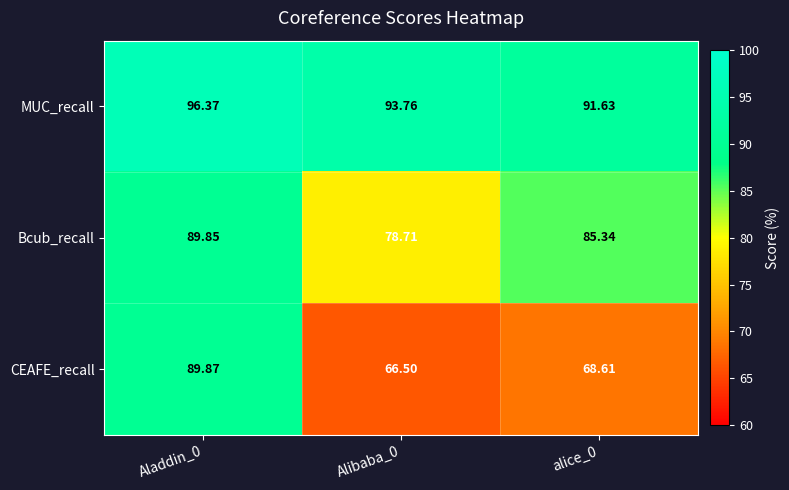

List the series in order of their peak value, lowest first.

Bcub_recall, CEAFE_recall, MUC_recall